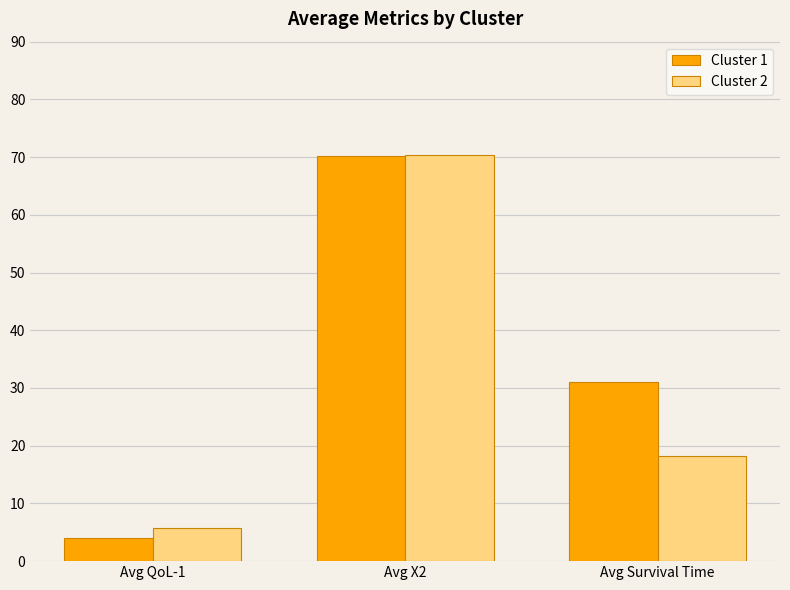

What is the maximum value for Cluster 1?

70.2